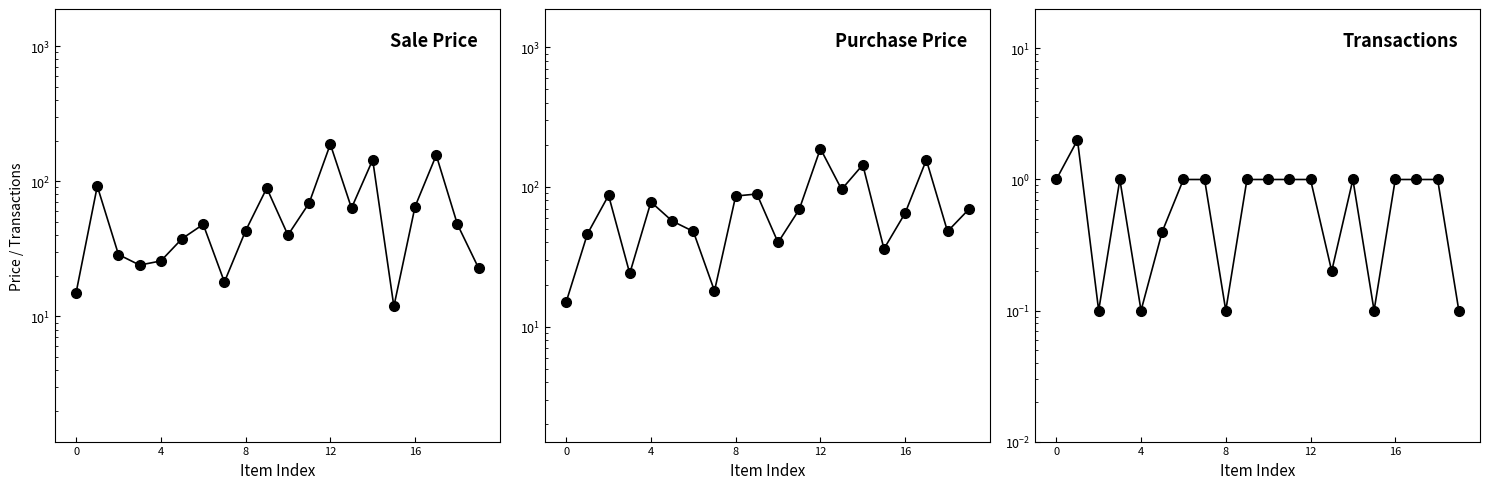

True or false: Purchase Price and Sale Price intersect in this chart.

True